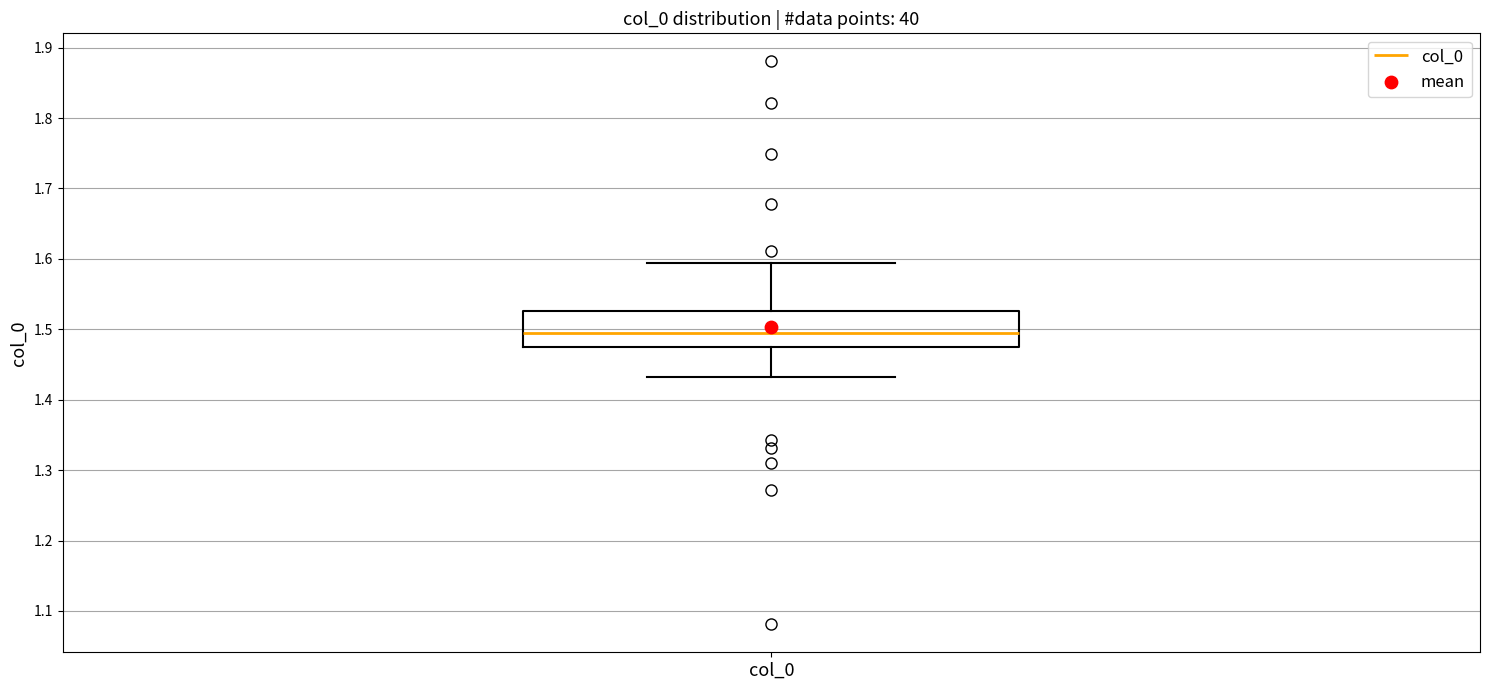

Transcribe this box plot: give where the median line is, the range the box spans, and where the two whiskers end, as read against the y-axis. The values are not printed on the chart, so give them approximately, as read against the axis.

median 1.49, box 1.47 to 1.53, whiskers 1.43 to 1.59